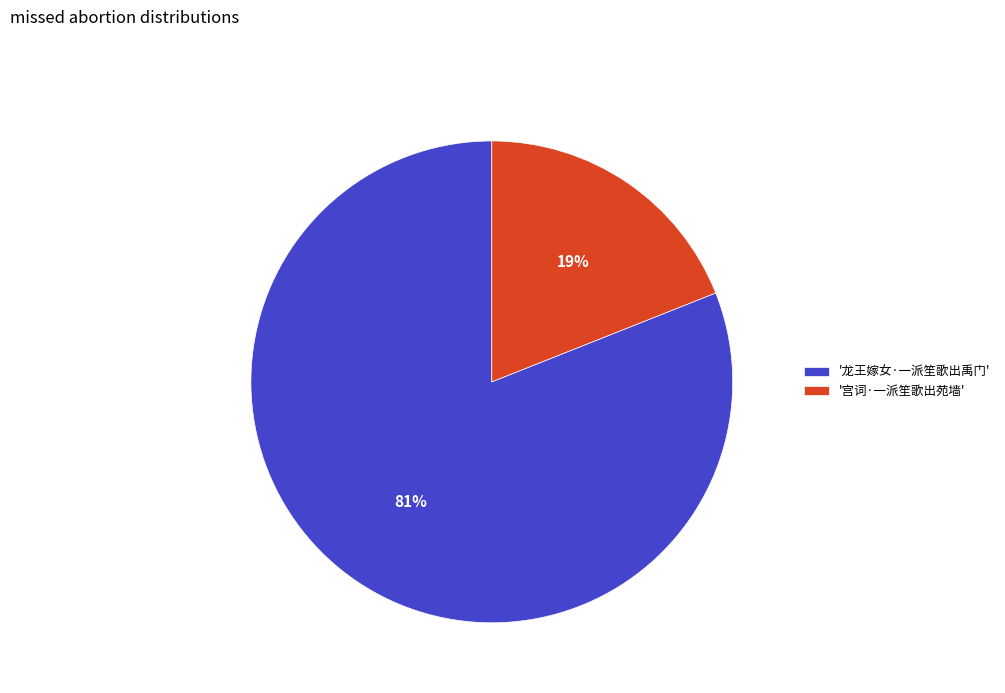

True or false: '宫词·一派笙歌出苑墙' accounts for 13% of the total.

False